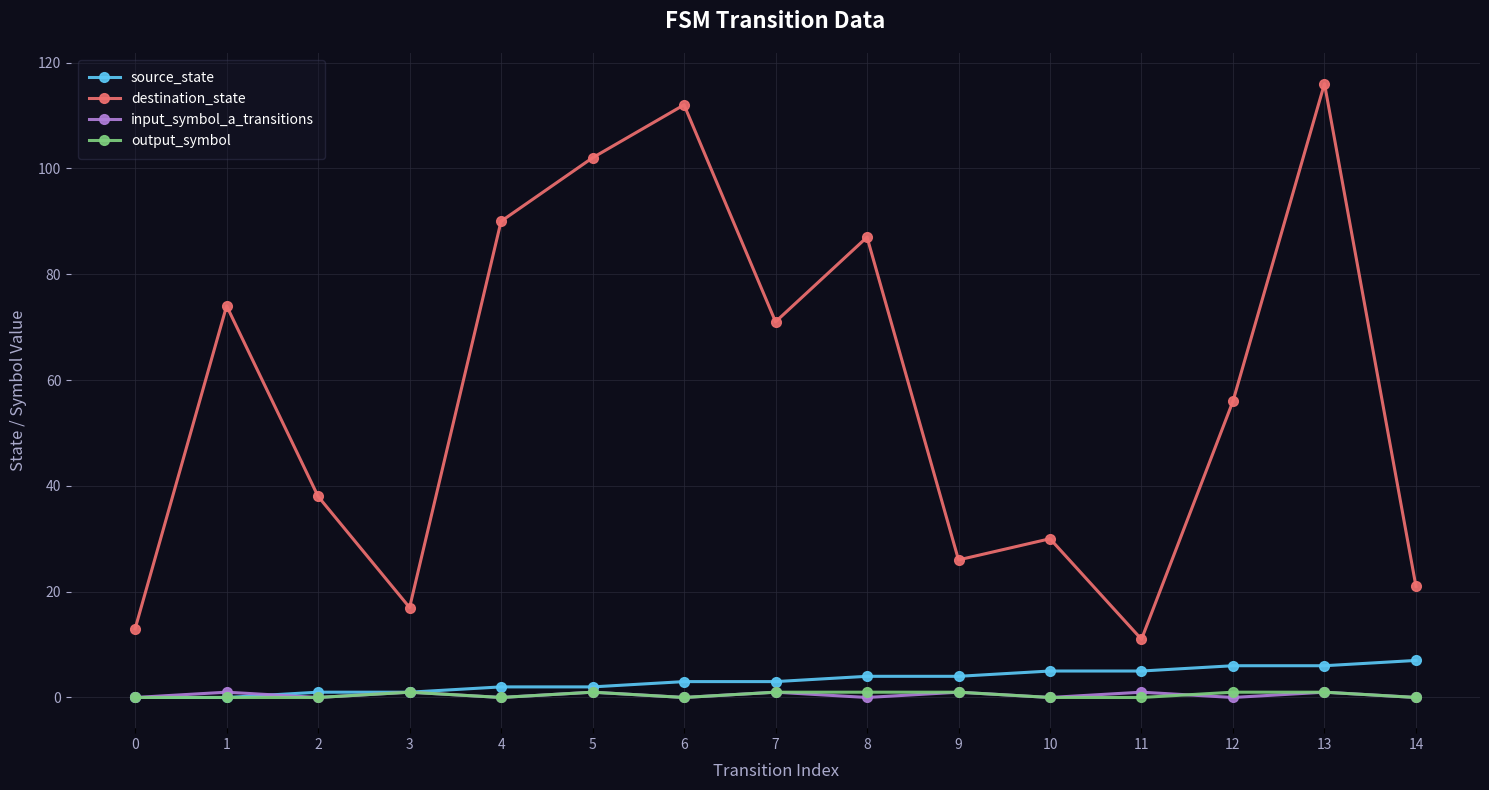

In destination_state, how many points are lower than both neighbors (excluding endpoints)?

4